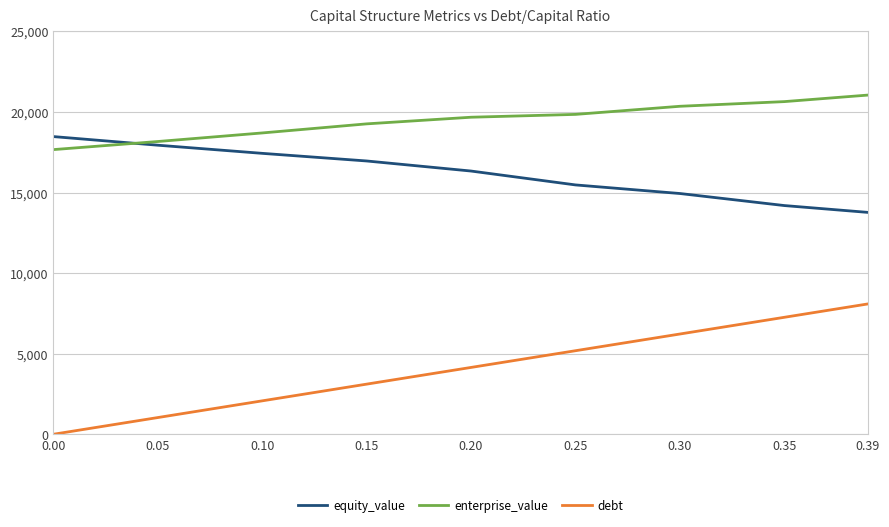

What is the difference between the highest and lowest values at 0.25?

14664.5